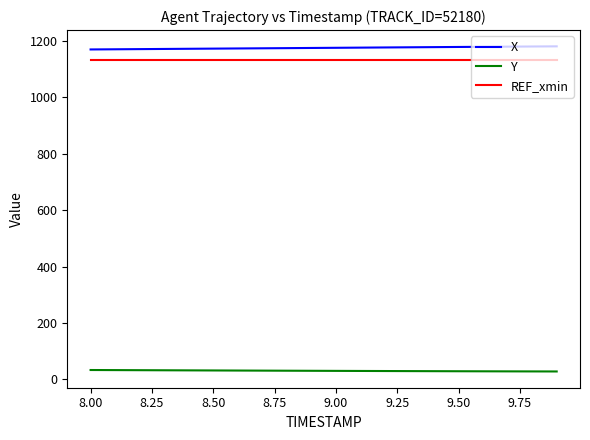

True or false: Y and X intersect in this chart.

False